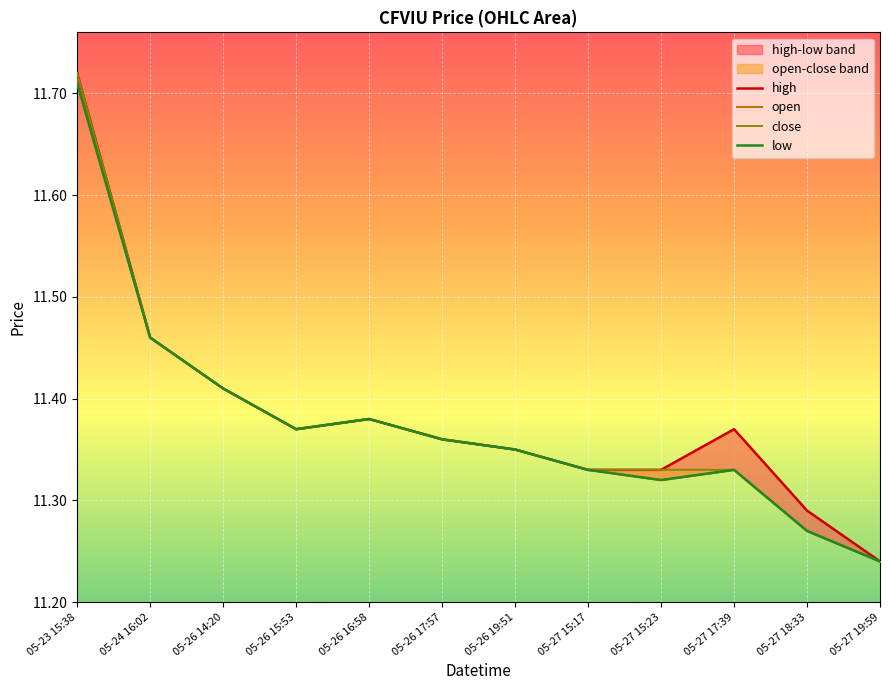

At which category does high reach its first local peak?

05-26 16:58